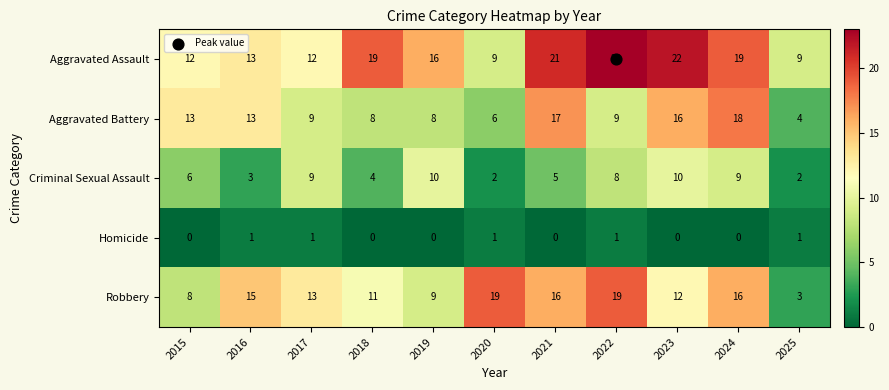

Is it true that Criminal Sexual Assault equals 4 at 2015?

False